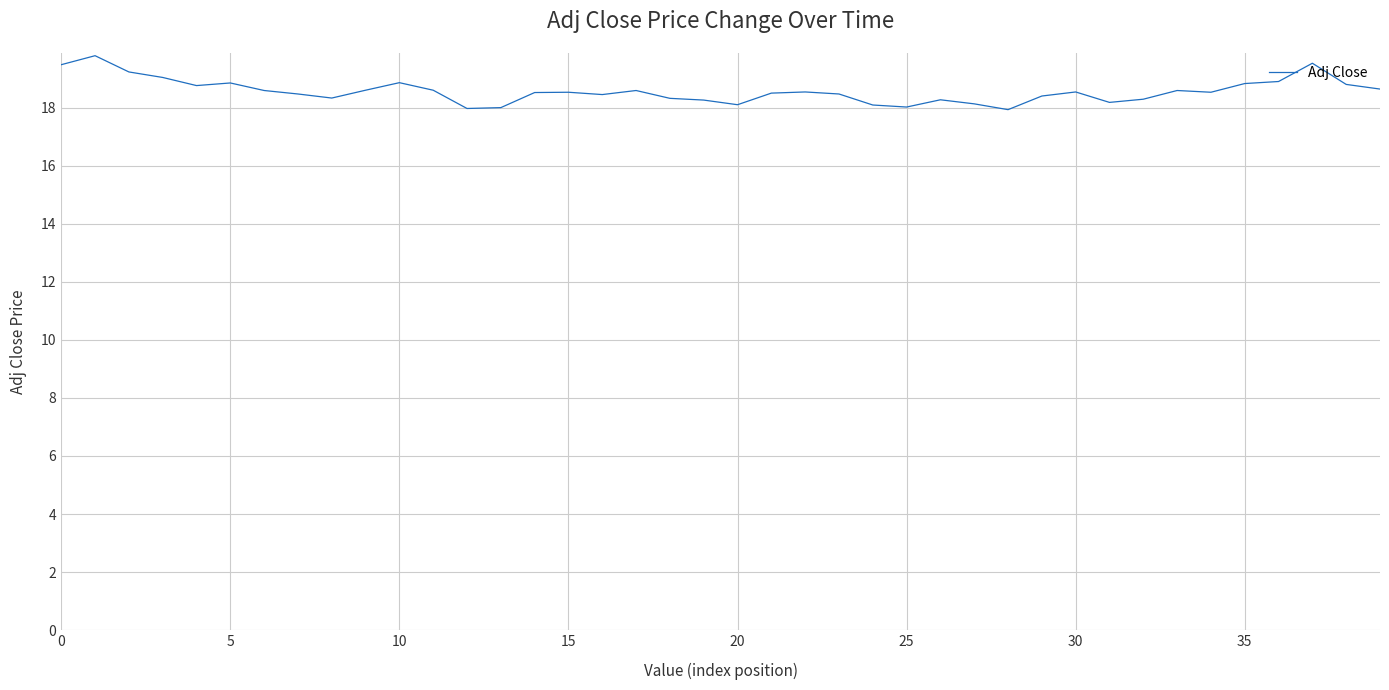

What is the difference between the maximum and minimum values?

1.9